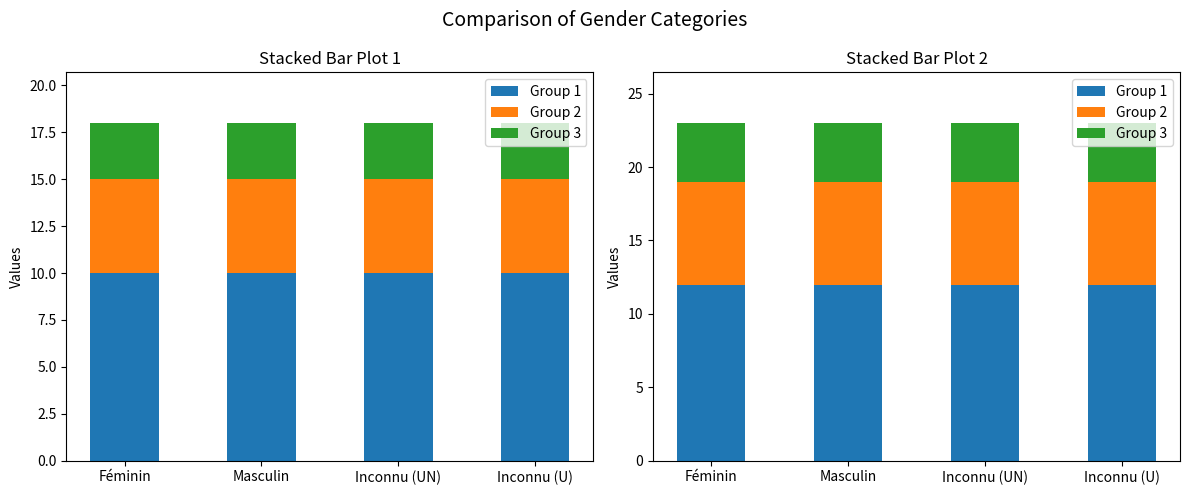

What are all the series names shown in the legend?

Group 1, Group 2, Group 3